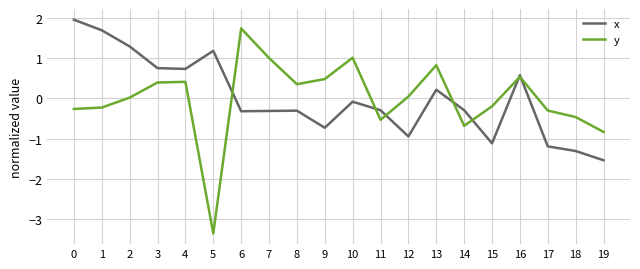

At how many categories does at least one series exceed -1?

20